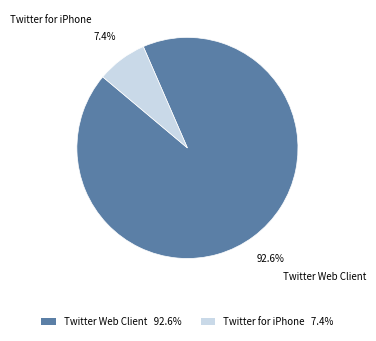

Does Twitter for iPhone represent more than half of the total?

No